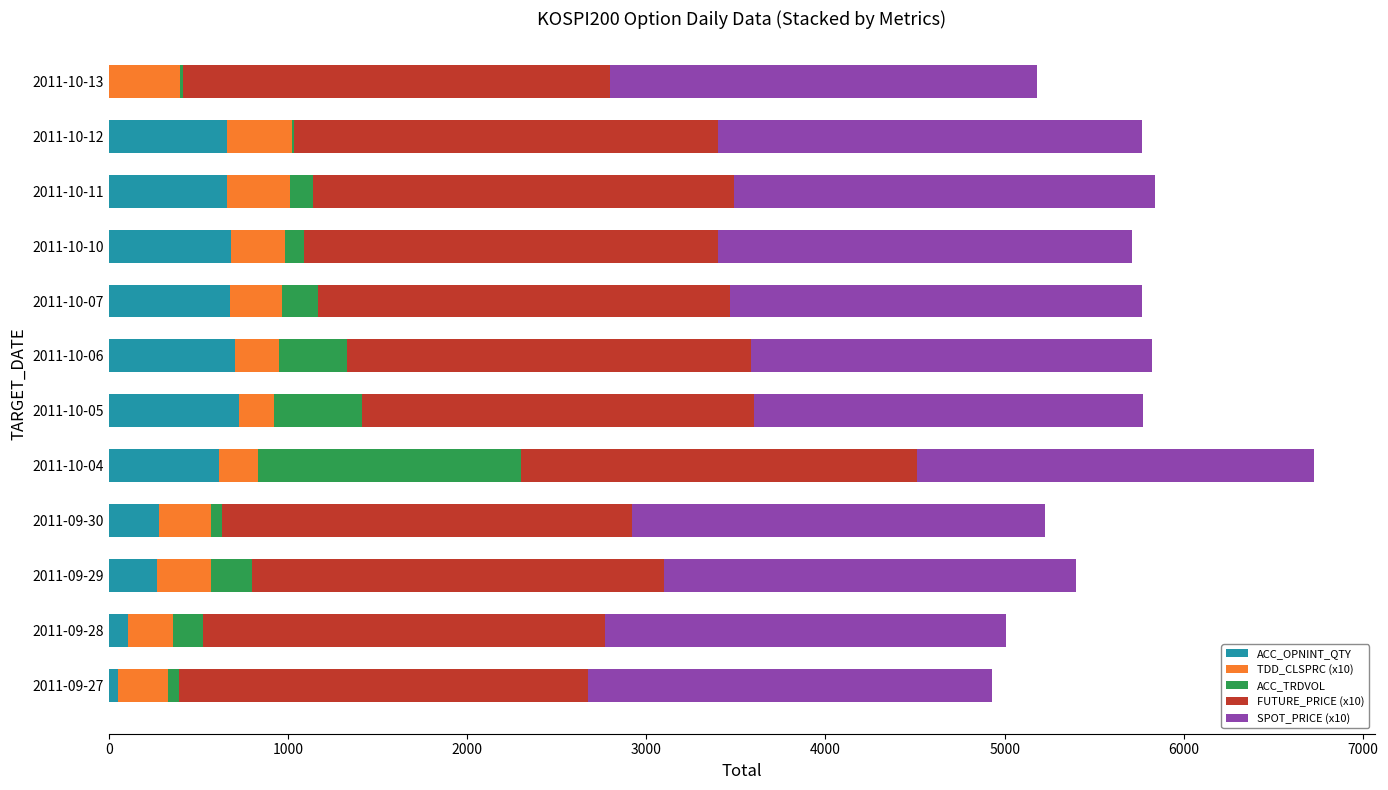

What is the total value across all series at 2011-10-05?

5774.4